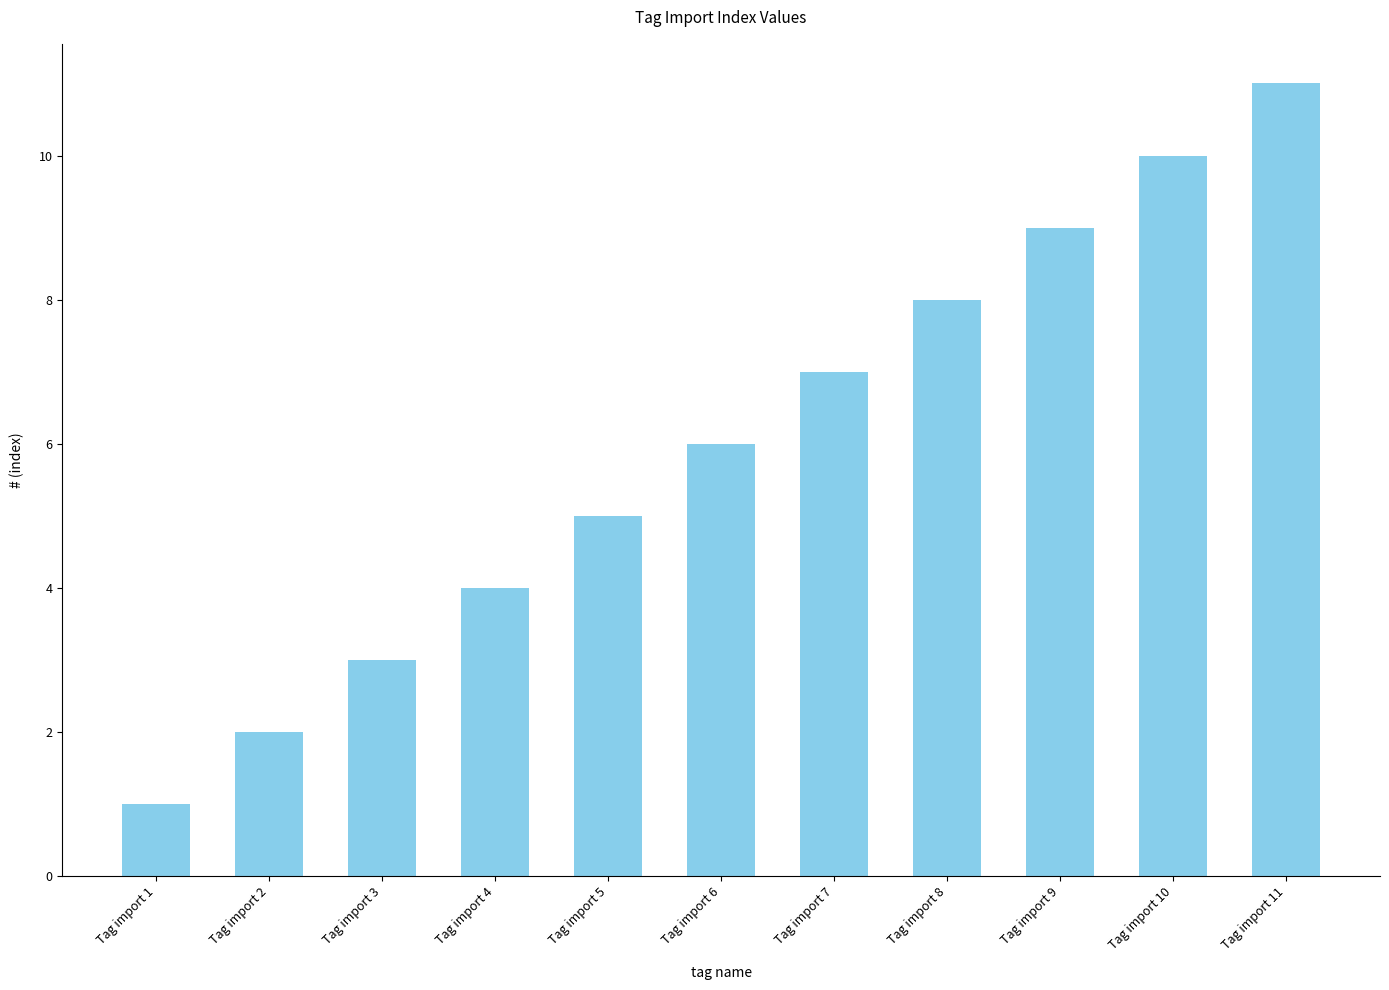

How many bars are there in total?

11